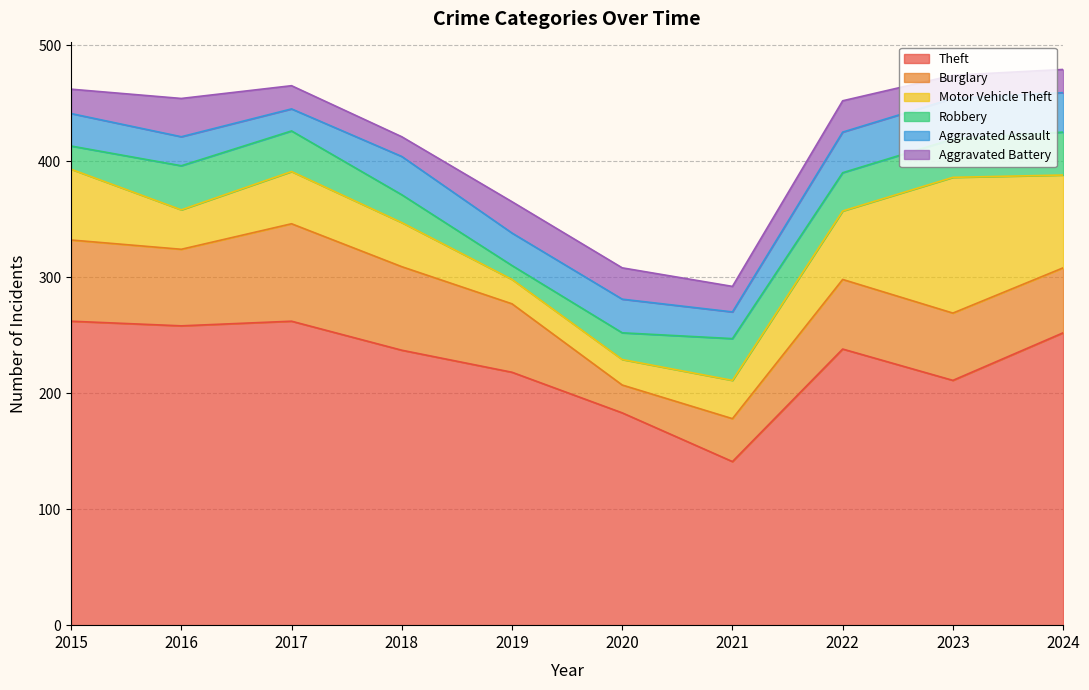

True or false: Robbery has a value of 37 at 2024.

True